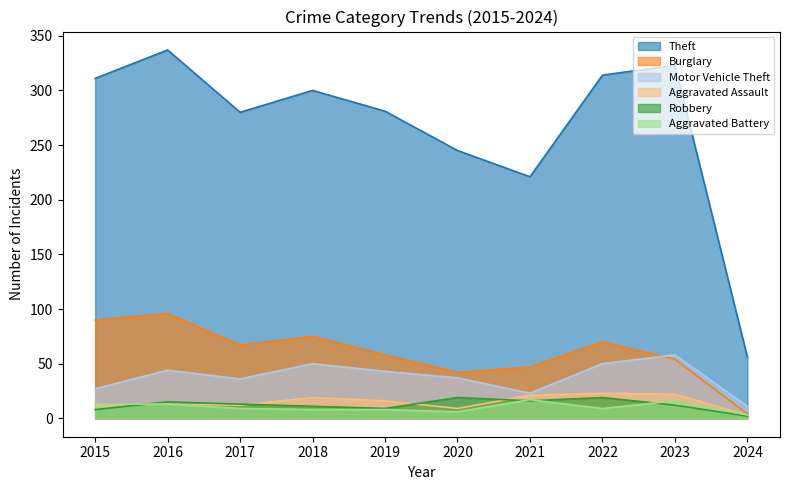

Which series has the widest spread of values?

Theft